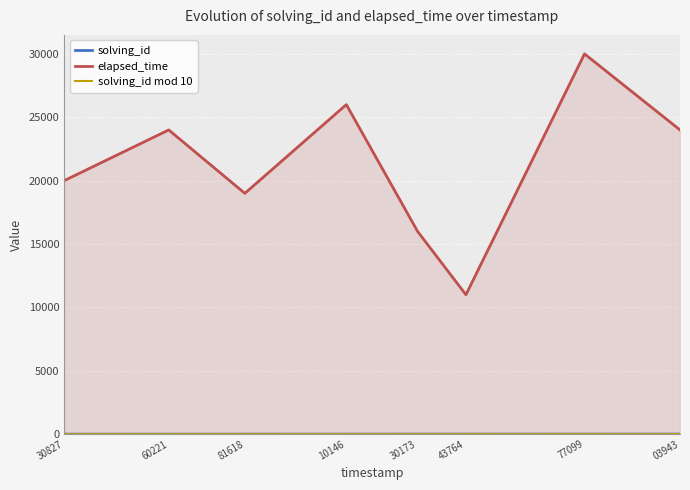

Which series has the largest range (max minus min)?

elapsed_time